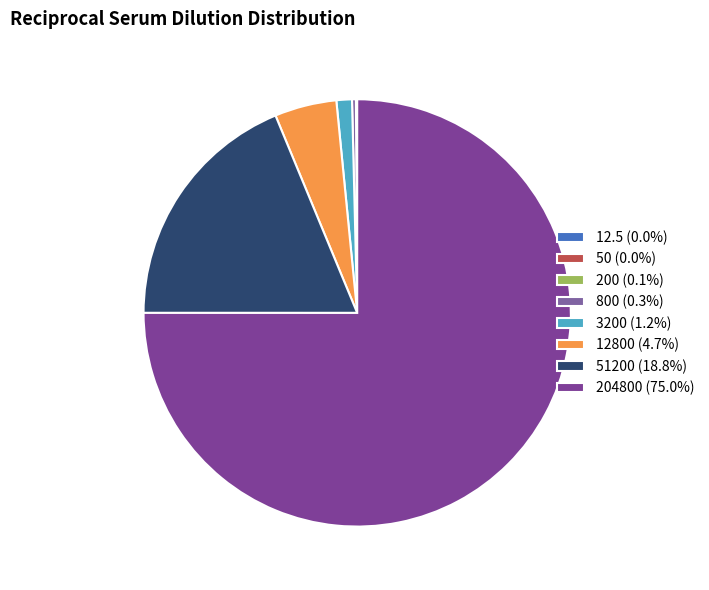

To the nearest percent, what is the average slice percentage?

12%